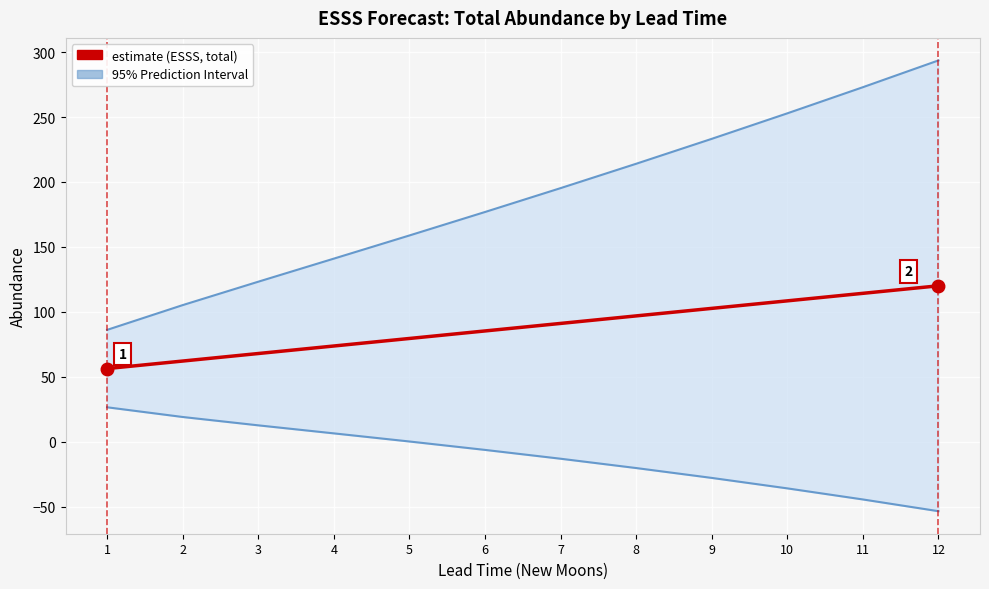

What is the sum of all upper_pi values?

2253.1